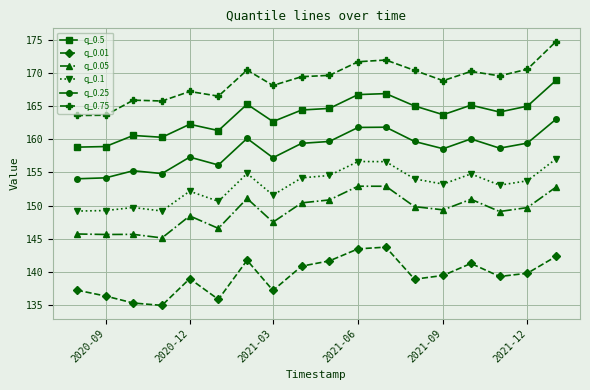

True or false: q_0.05 has more than 0 interior local peaks.

True